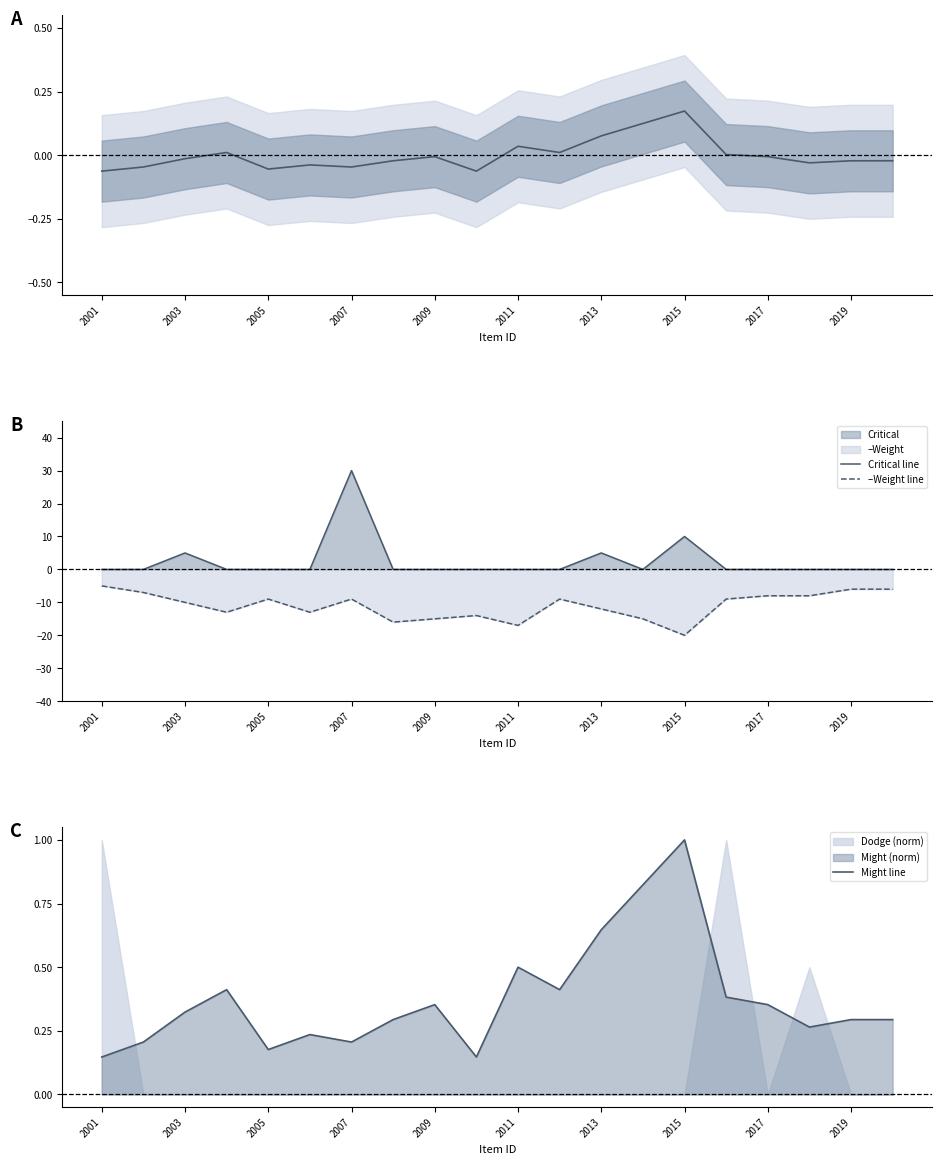

Does the chart display data point markers on the line(s)?

No